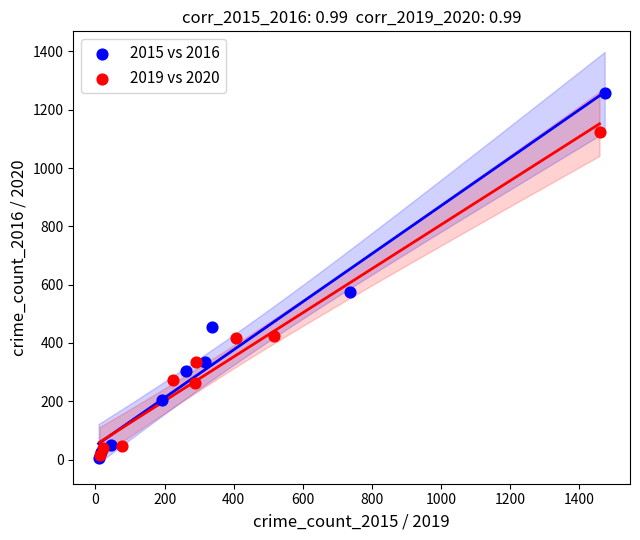

Which series has the largest Y range (max minus min)?

2015 vs 2016